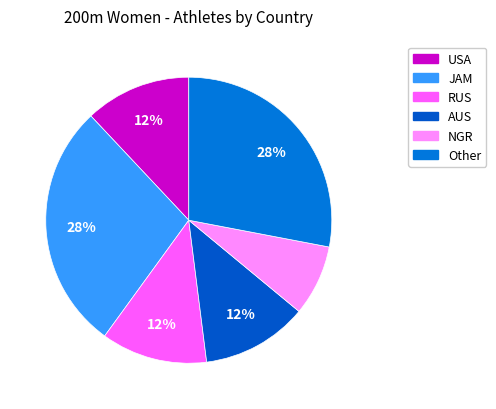

What is the largest slice in the pie chart?

JAM